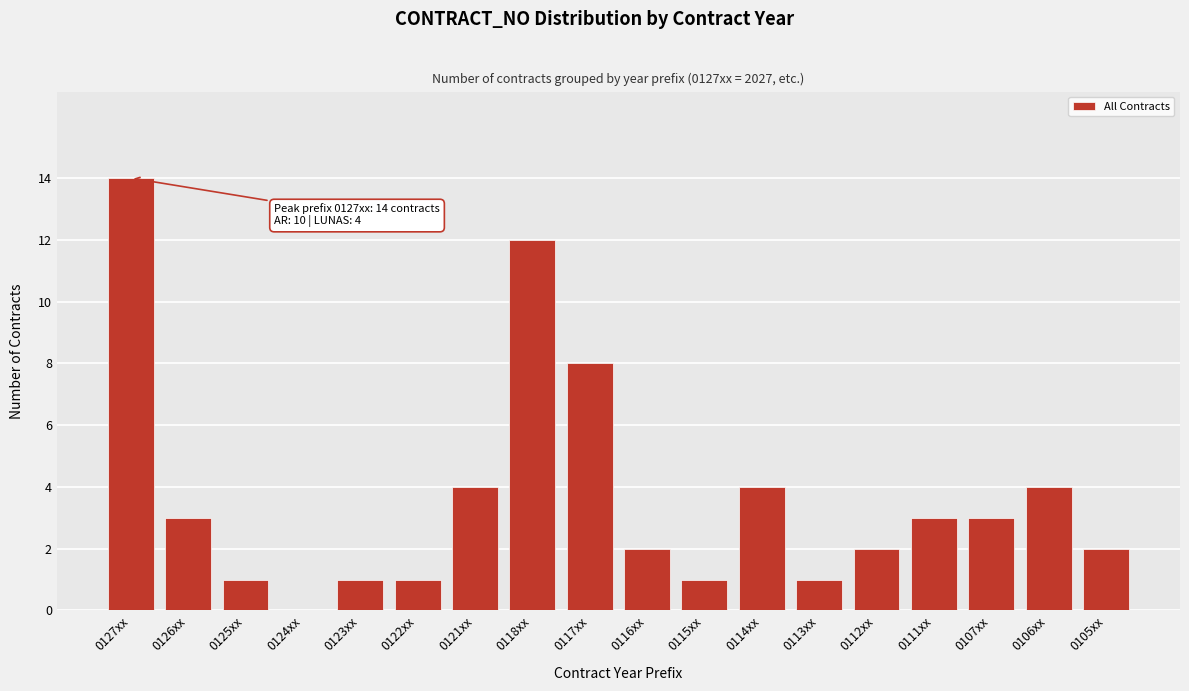

Reading left to right, what are all the values shown in this chart?

0127xx=14	0126xx=3	0125xx=1	0124xx=0	0123xx=1	0122xx=1	0121xx=4	0118xx=12	0117xx=8	0116xx=2	0115xx=1	0114xx=4	0113xx=1	0112xx=2	0111xx=3	0107xx=3	0106xx=4	0105xx=2